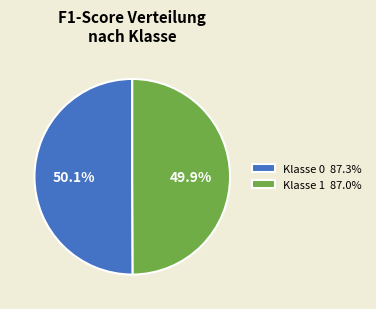

Is there a majority slice in this chart?

Yes